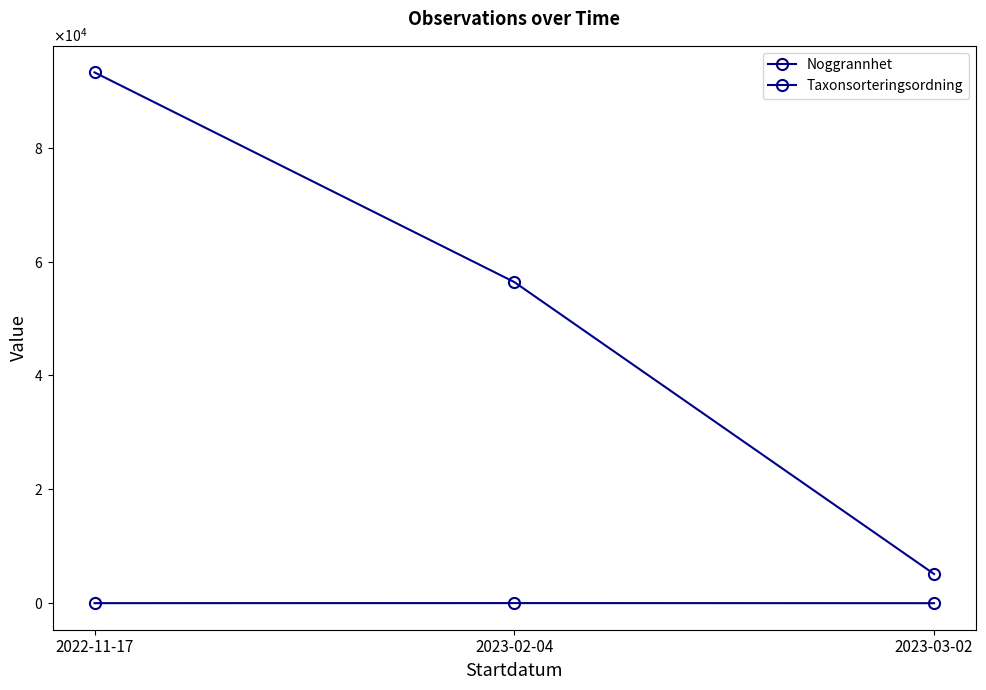

At how many categories does at least one series exceed 25650?

2